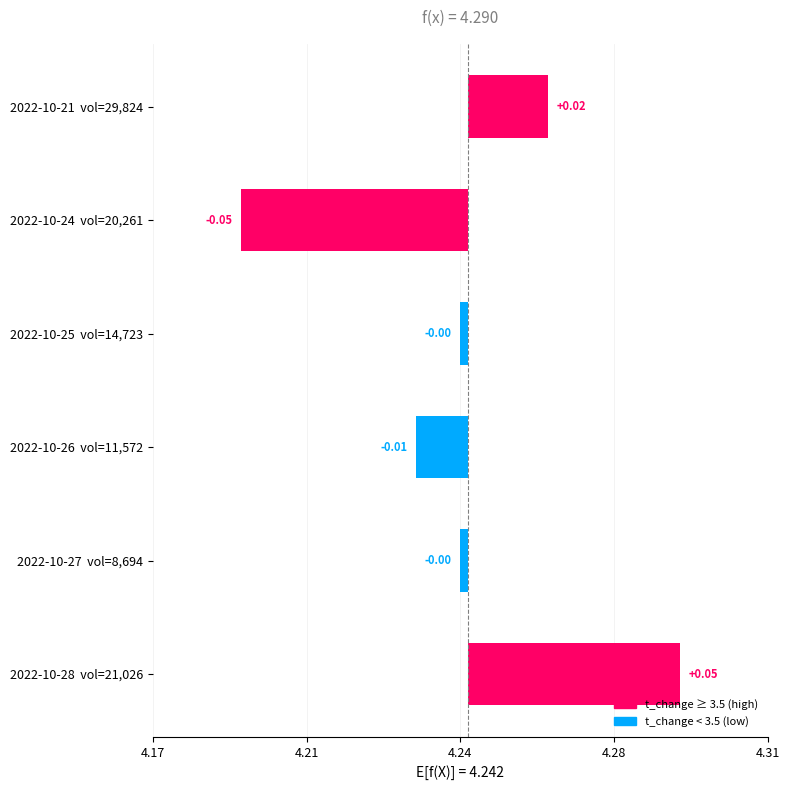

Does the chart contain any negative values?

Yes